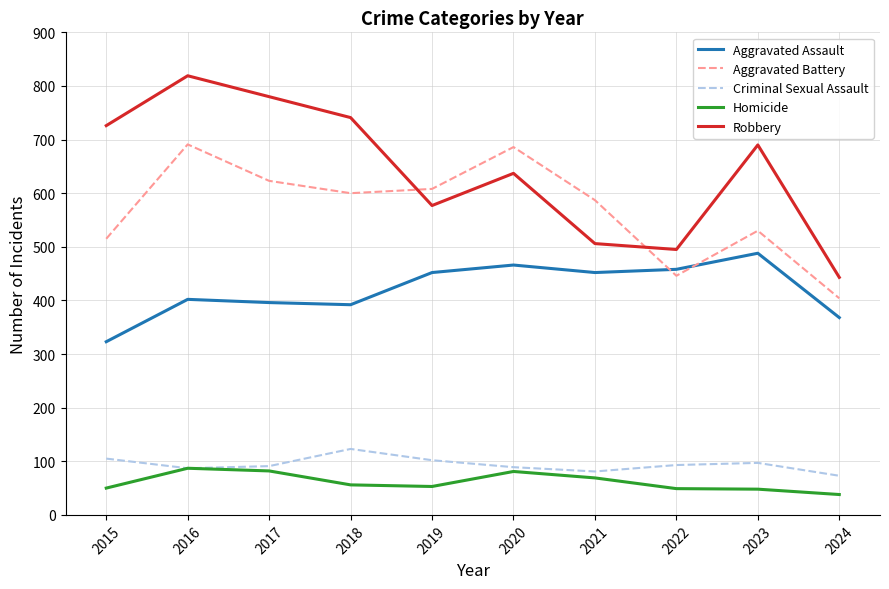

Which series has the widest spread of values?

Robbery